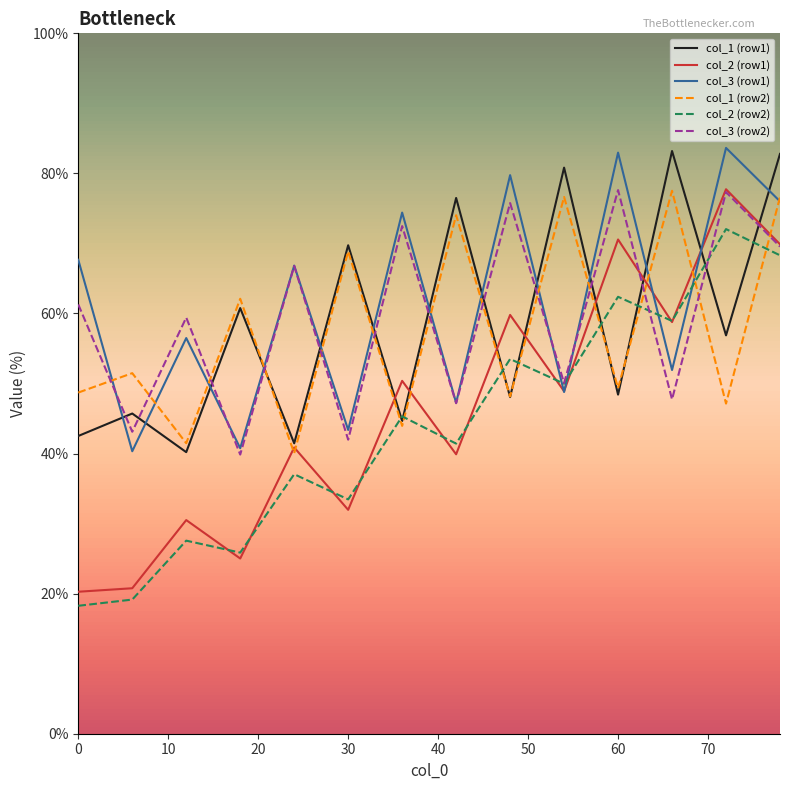

How many distinct data groups are displayed?

6